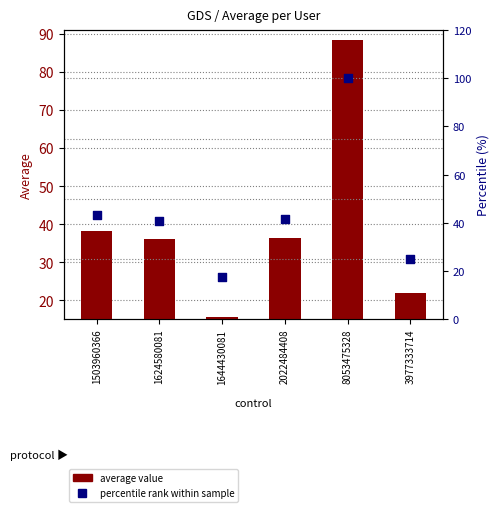

Which series contains the highest Y value?

percentile rank